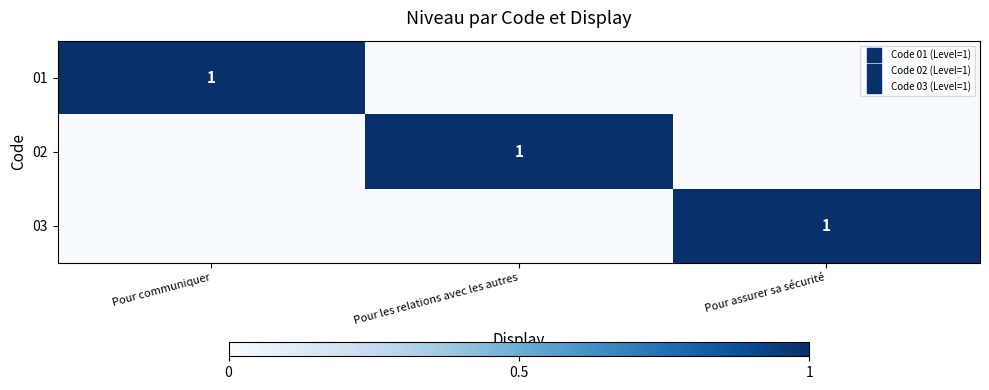

How many positive values does the 03 series have?

1